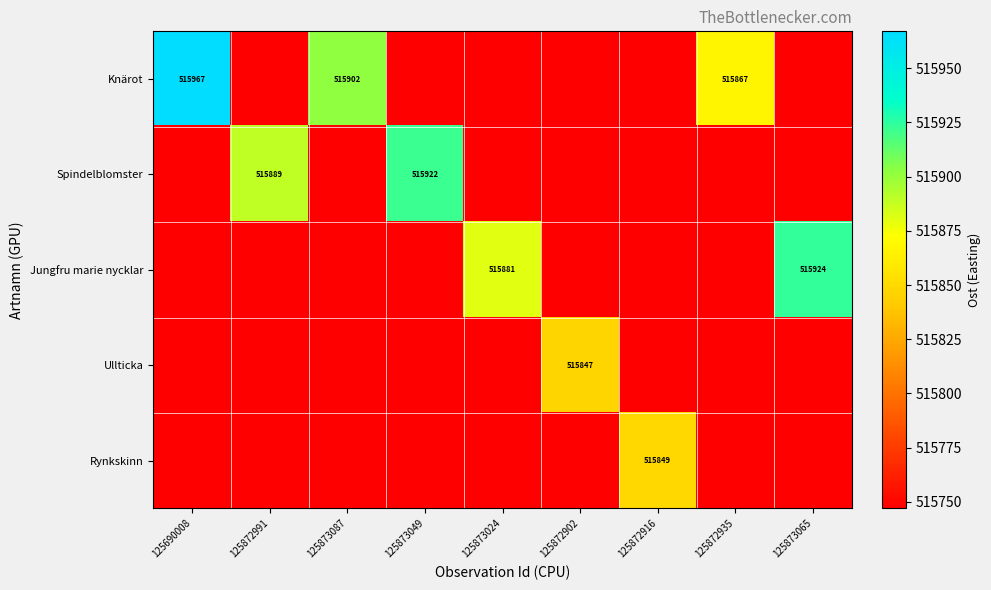

What is the average value of the Spindelblomster series?

515782